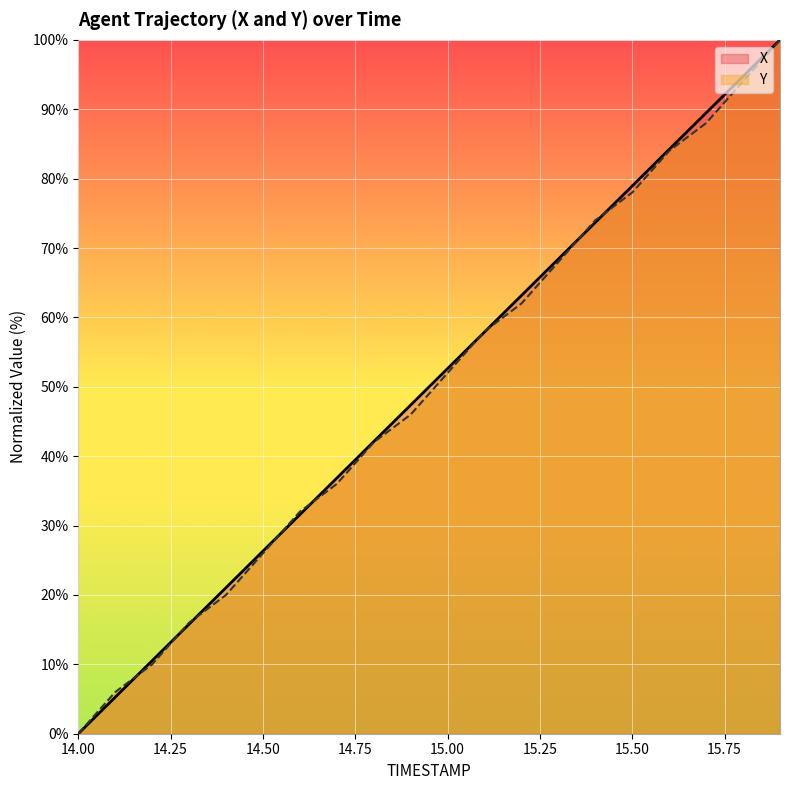

What is the sum of the Y values at 15.3 and 14.8?

110.0